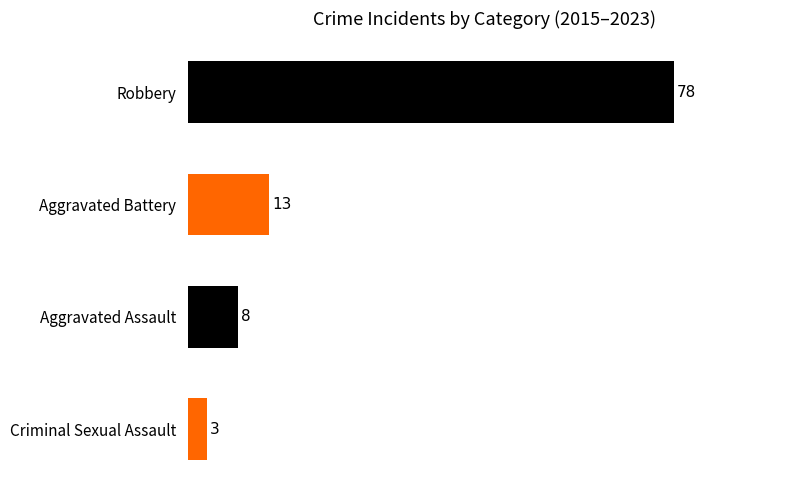

Between Robbery and Aggravated Battery, which is larger?

Robbery